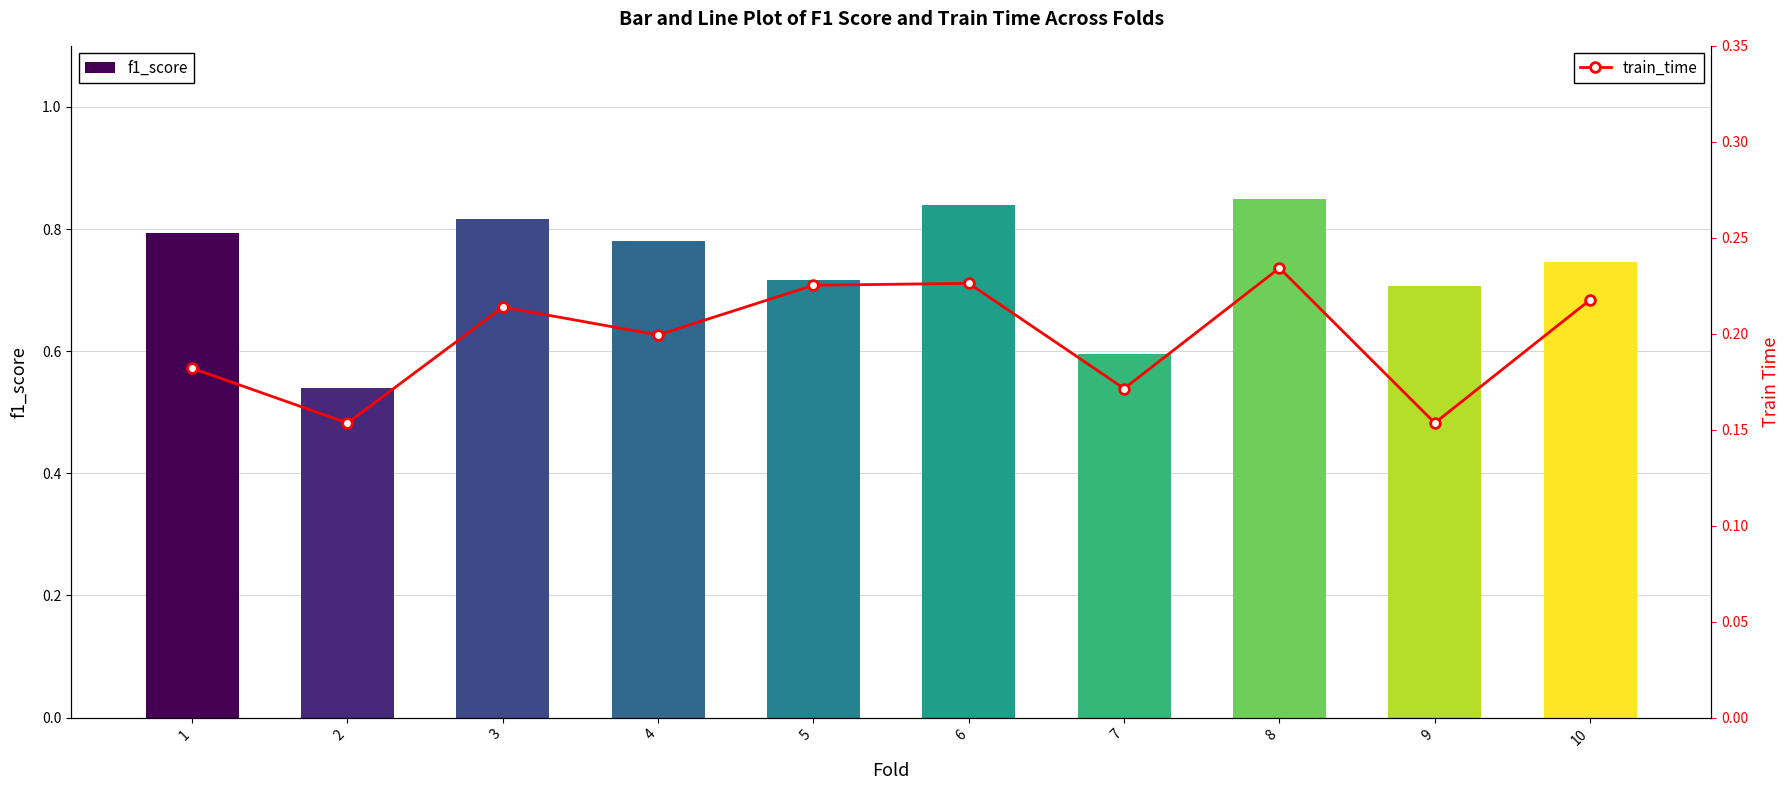

Which label corresponds to the smallest value in the chart?

2